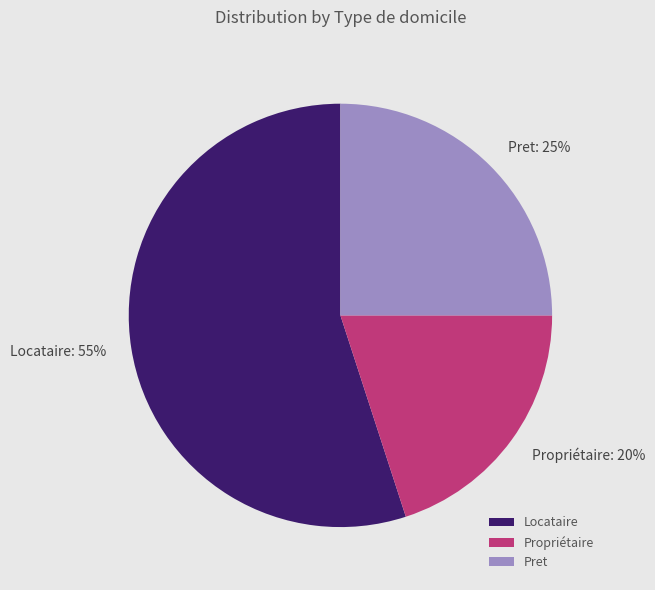

To the nearest percent, what portion does Propriétaire represent?

20%